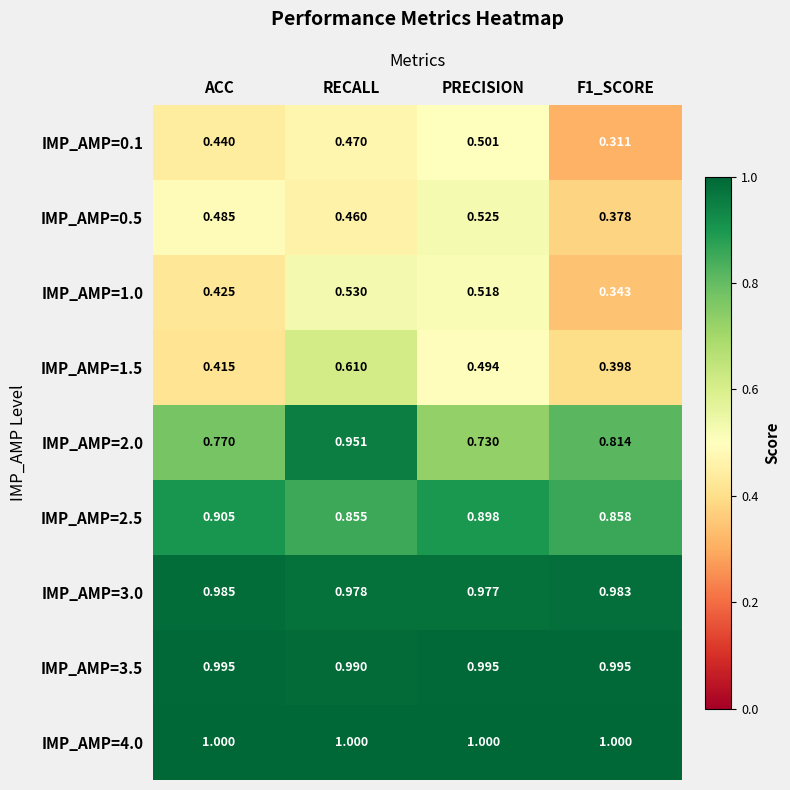

At which label is IMP_AMP=3.5 closest to 0?

RECALL